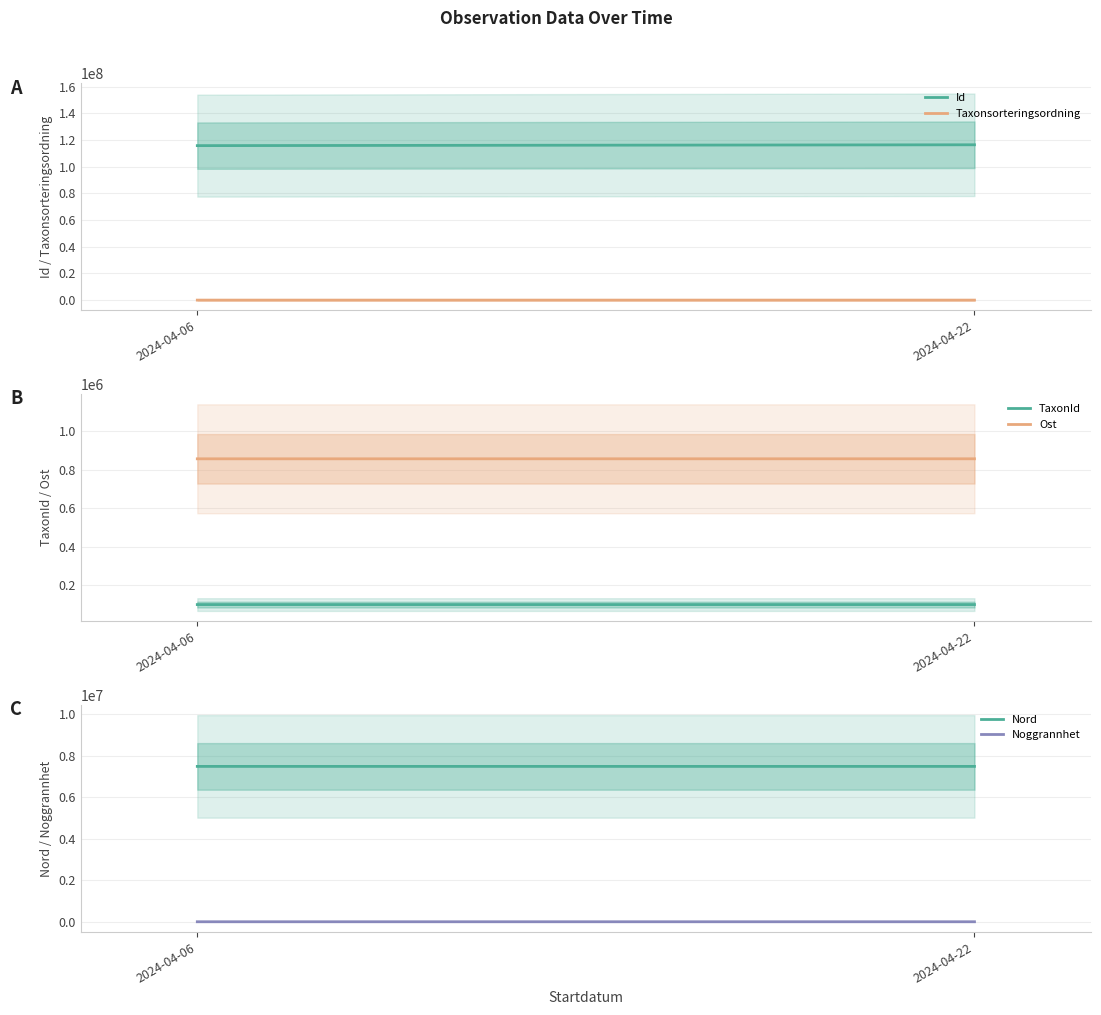

At which category does the chart reach its peak across all series?

2024-04-22